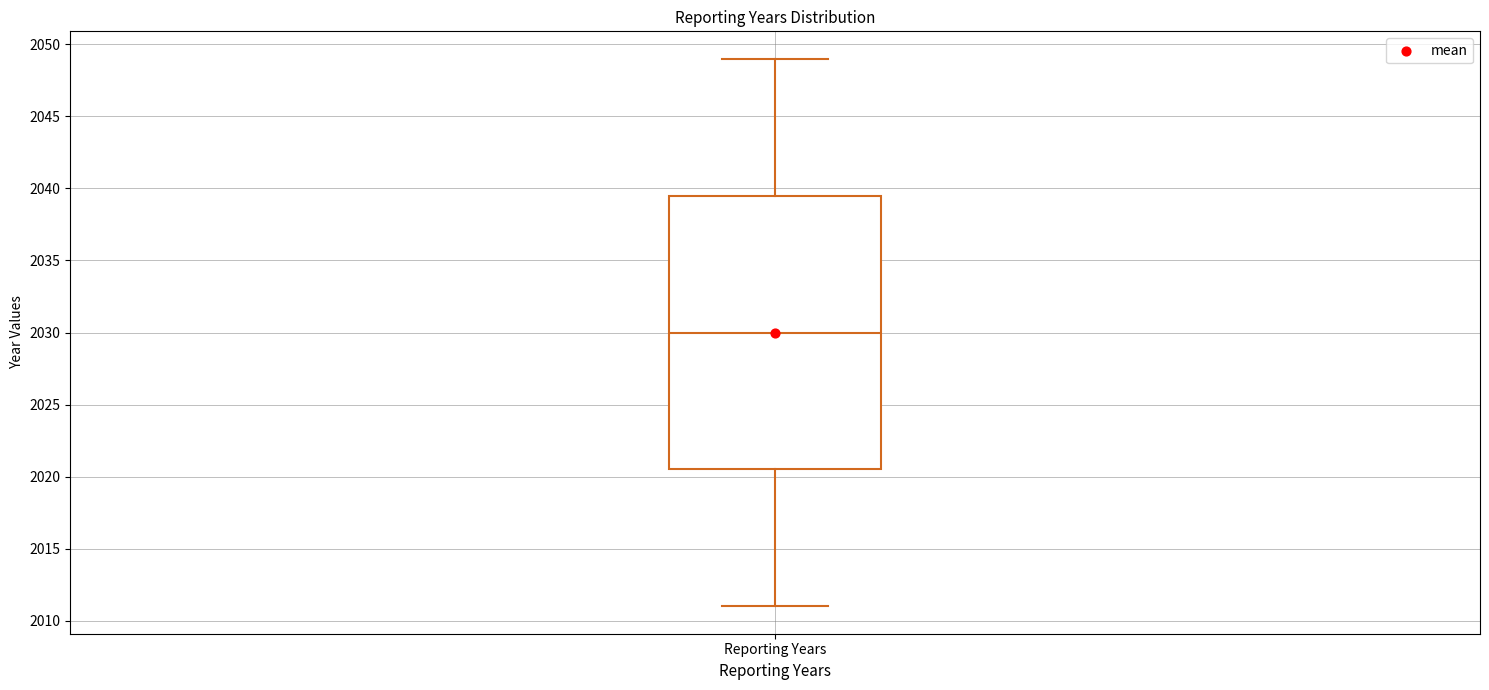

Transcribe this box plot: give where the median line is, the range the box spans, and where the two whiskers end, as read against the y-axis. The values are not printed on the chart, so give them approximately, as read against the axis.

median 2030.0, box 2020.5 to 2039.5, whiskers 2011.0 to 2049.0